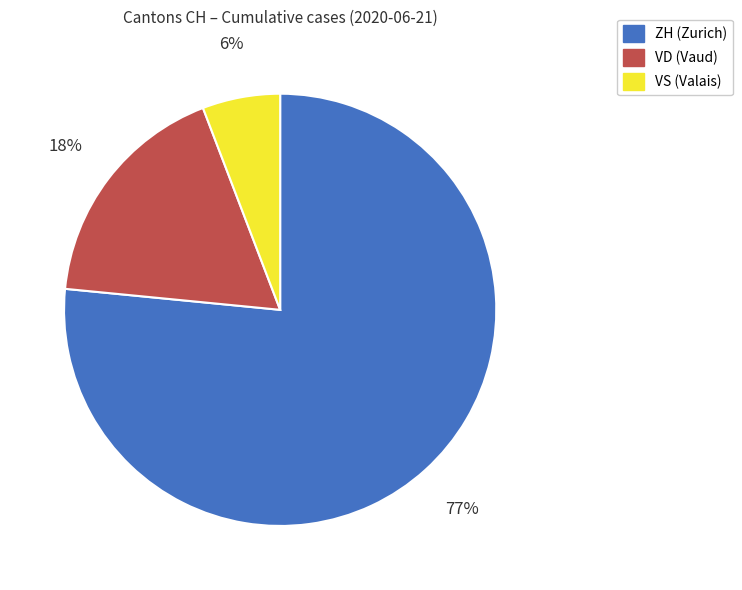

To the nearest percent, what is the average slice percentage?

33%